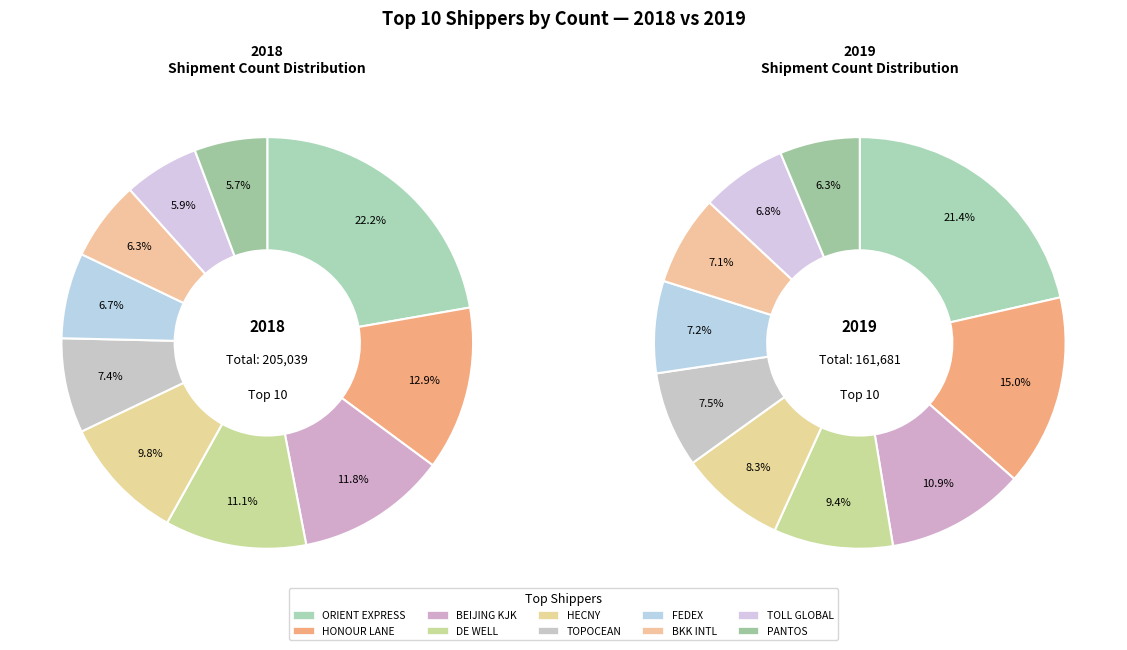

Combined, what portion of the pie is 3 and 6?

17.9%